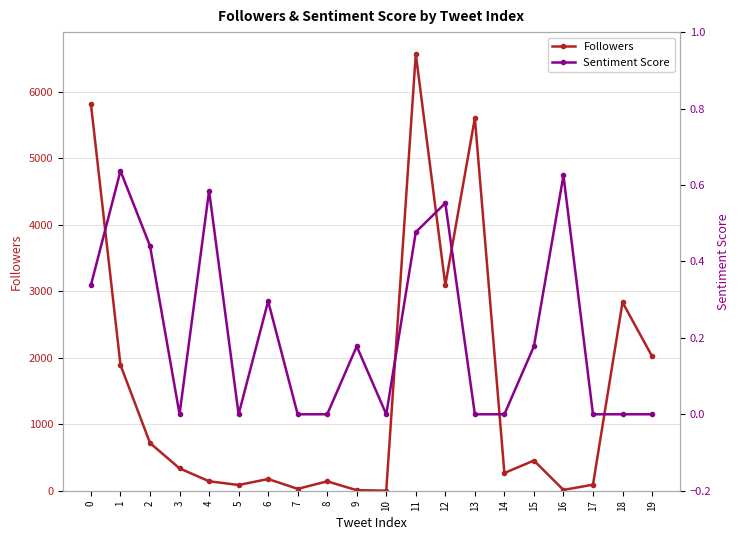

Does the chart display data point markers on the line(s)?

Yes